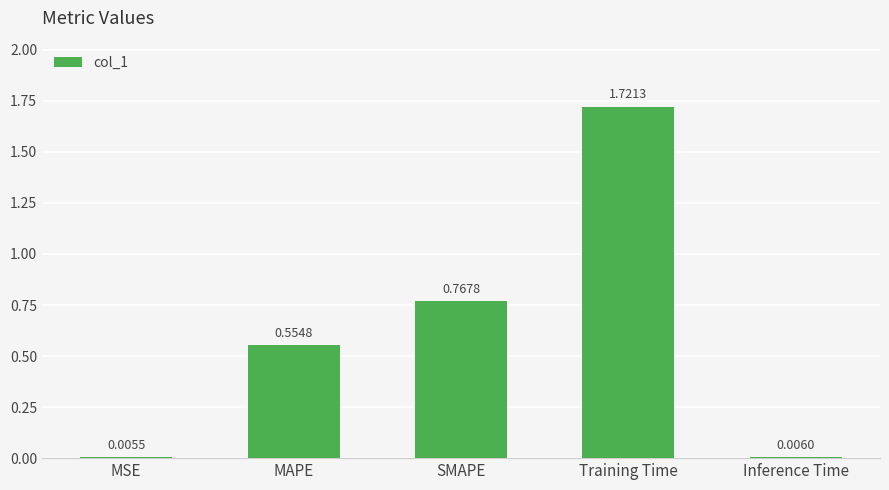

Where is the data nearest to the value 0?

MSE